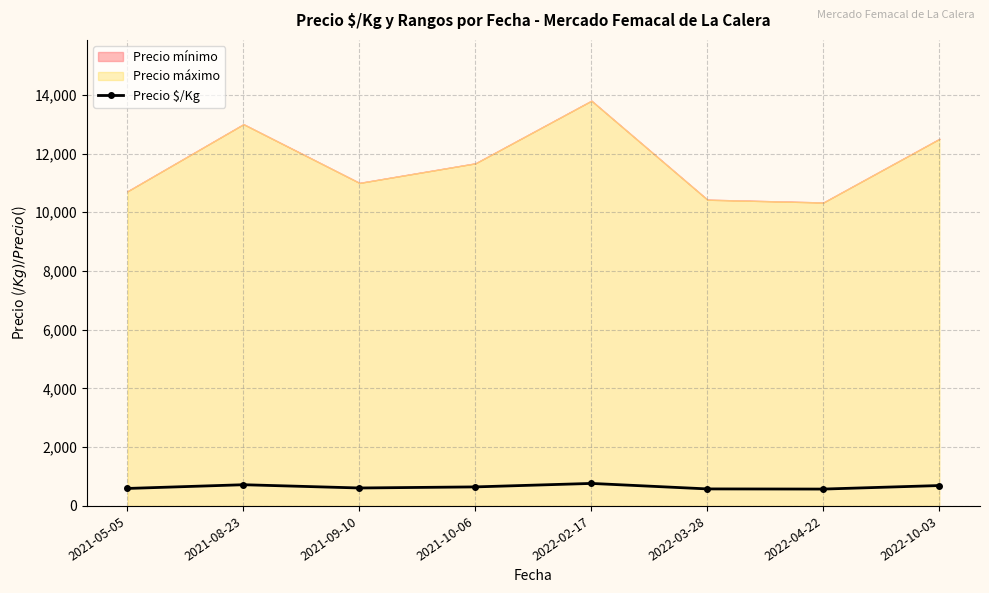

How many lines are shown in the chart?

1